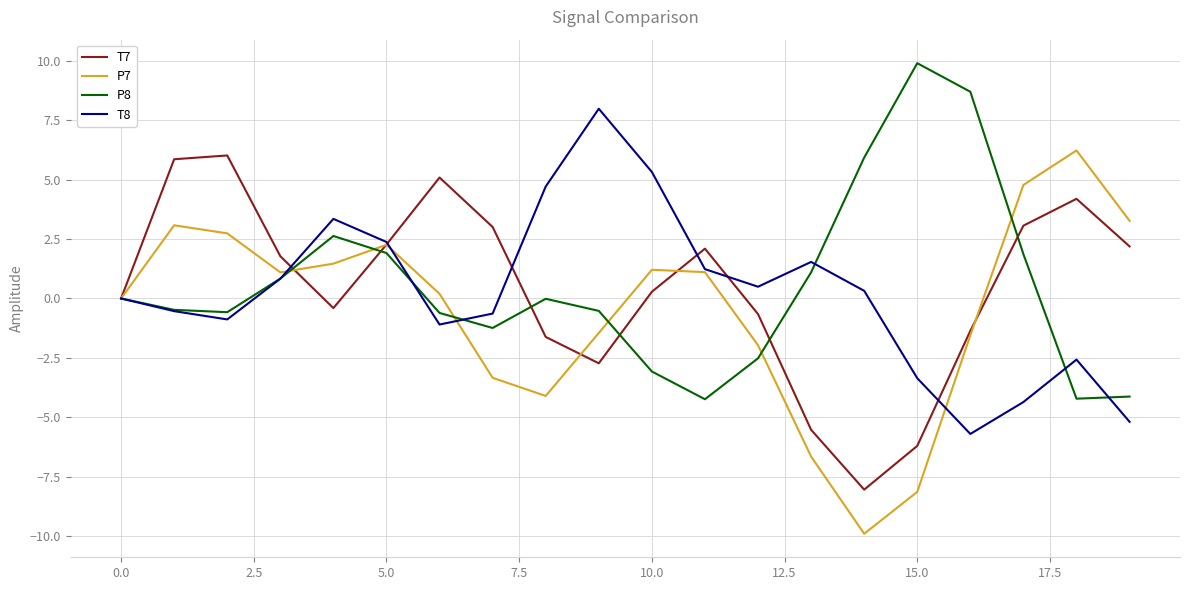

What is the highest value of the T7 series?

6.0